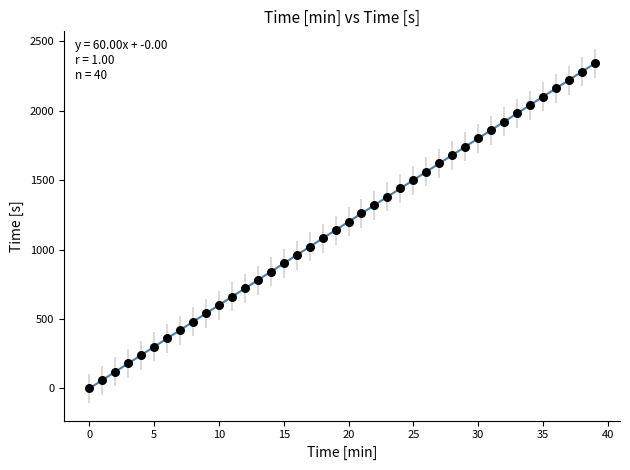

Count the number of points in this scatter plot.

40